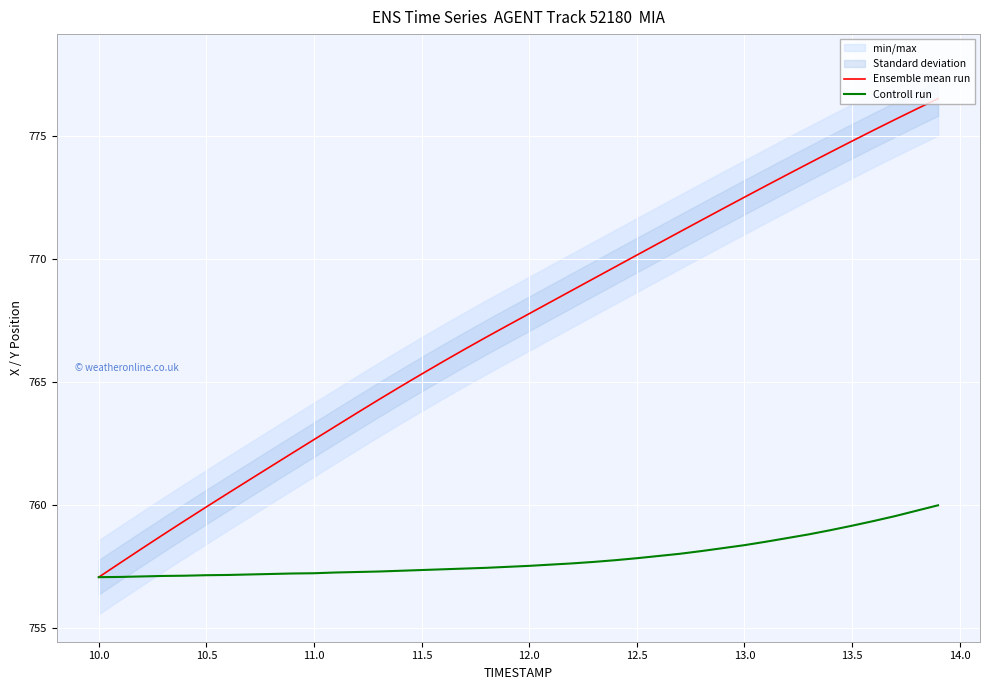

What is the lowest value of the Ensemble mean run series?

757.1